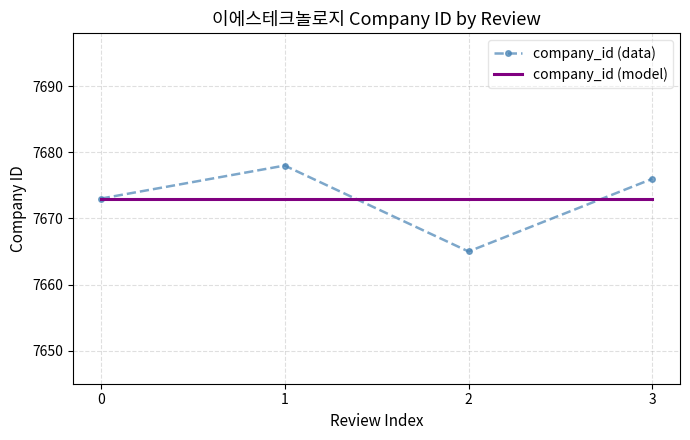

What is the smallest value displayed?

7665